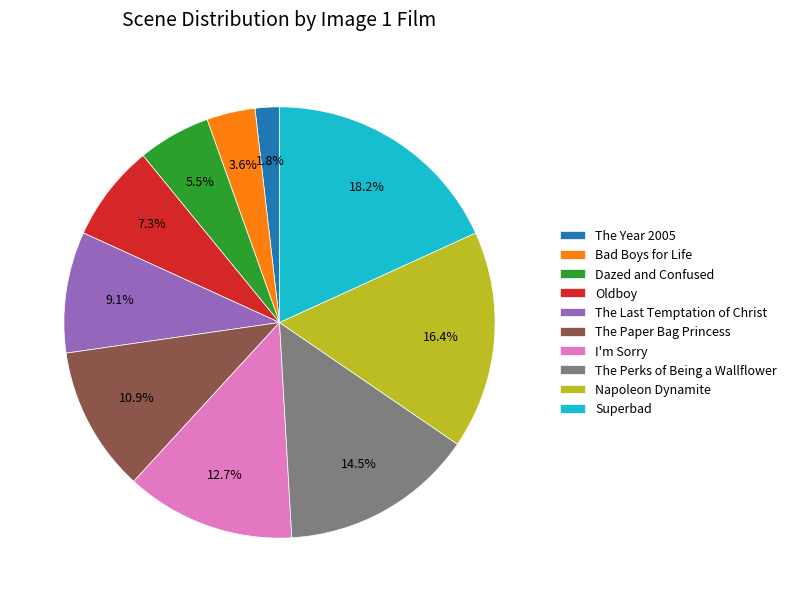

Is there a majority slice in this chart?

No